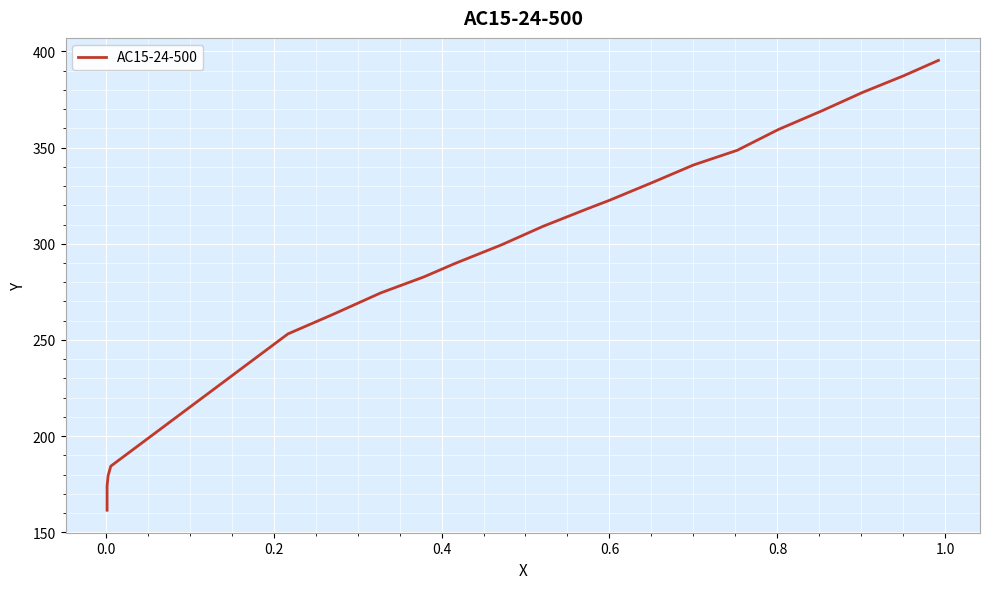

How many categories are shown in the chart?

21